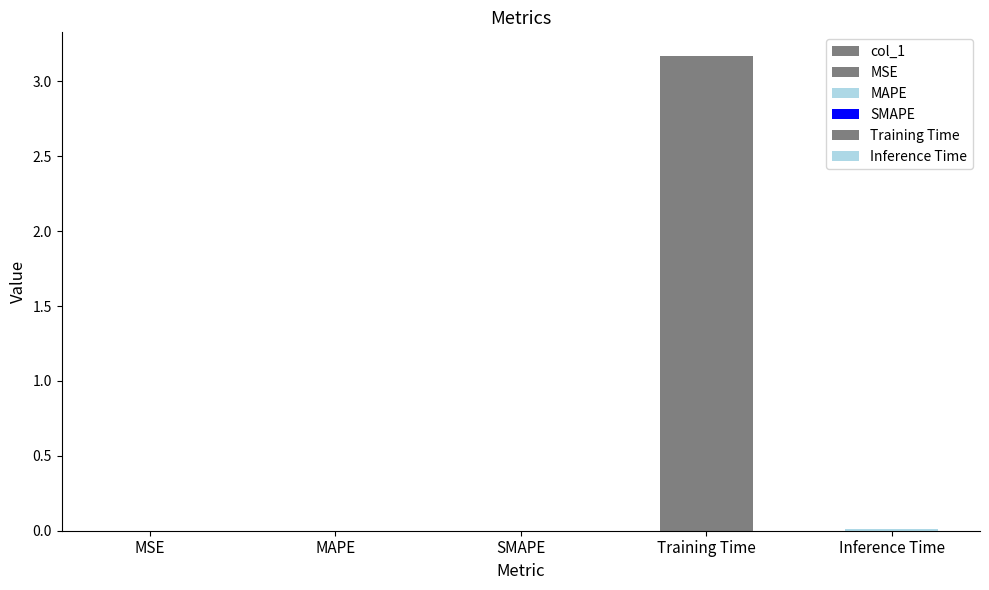

Reading left to right, what are all the values shown in this chart?

0.0	0.0	0.0	3.2	0.0